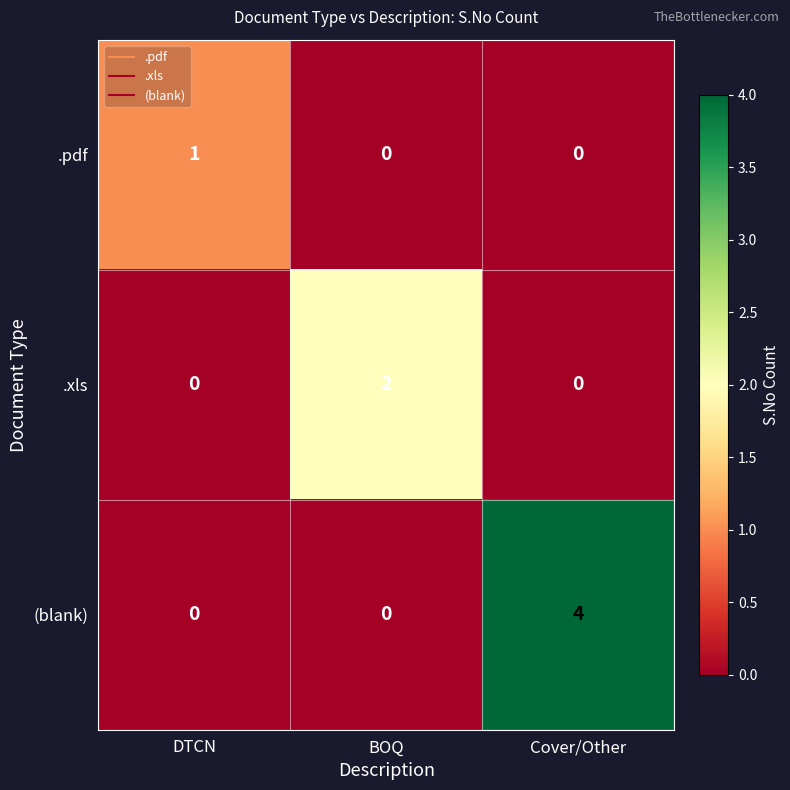

What is the difference between the maximum and second lowest values in the (blank) series?

4